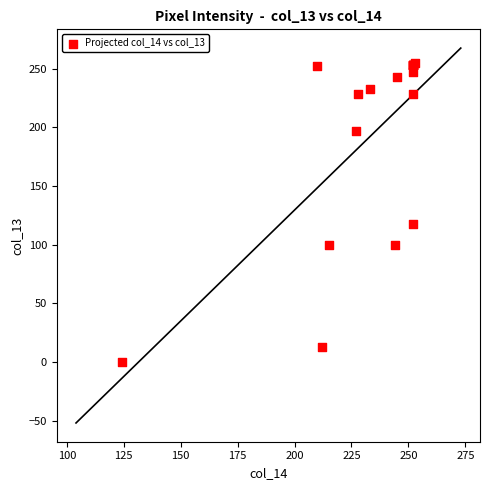

What Y value in the scatter plot is closest to 127?

118